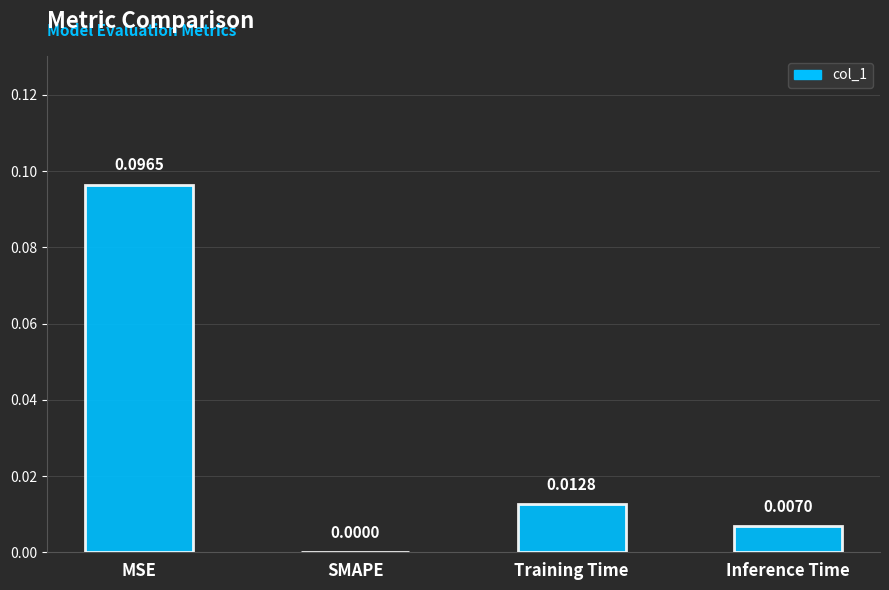

Between SMAPE and Inference Time, which is larger?

Inference Time